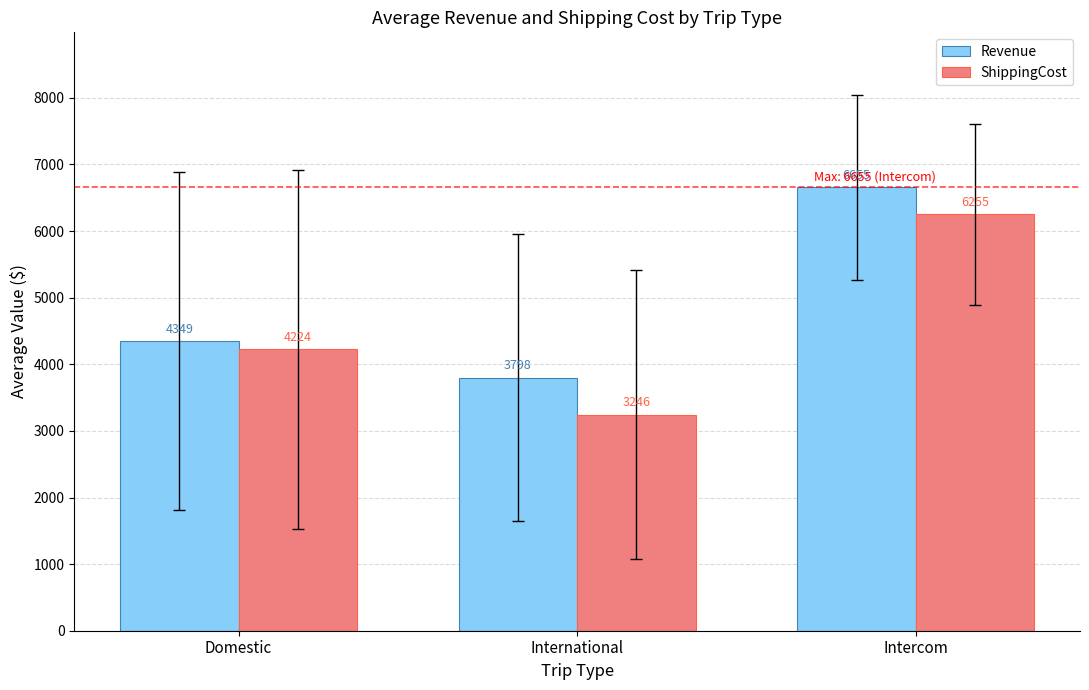

Is the value of Revenue at International greater than the value of ShippingCost at Intercom?

No